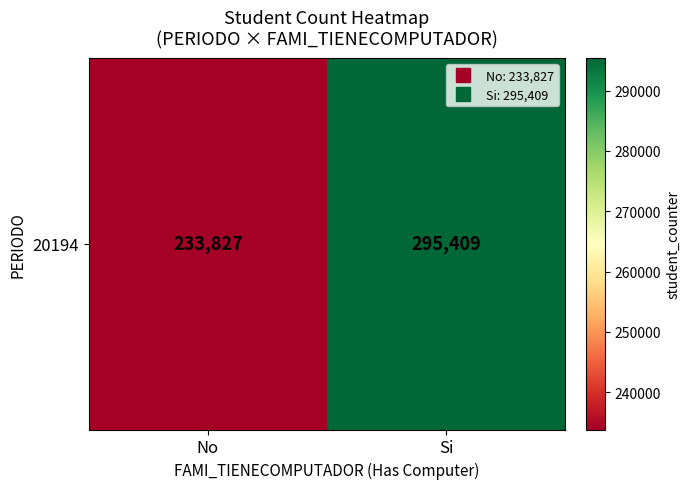

True or false: the data shows 233827 at No.

True